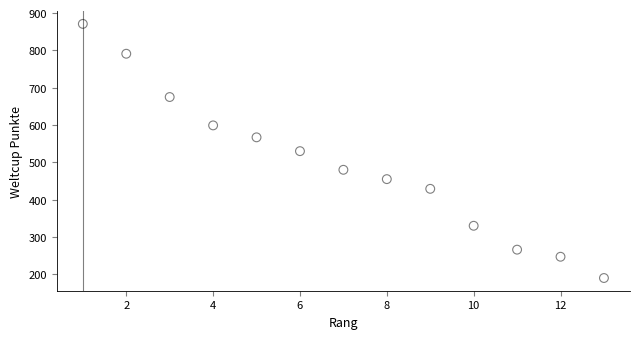

What is the range of Y values (max minus min)?

681